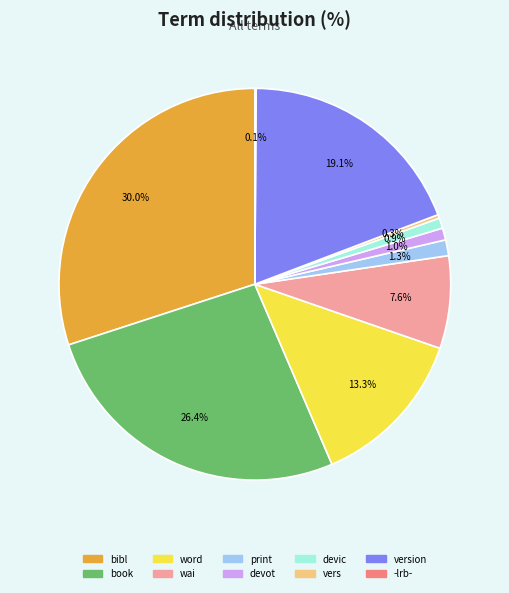

Does any single category account for the majority?

No